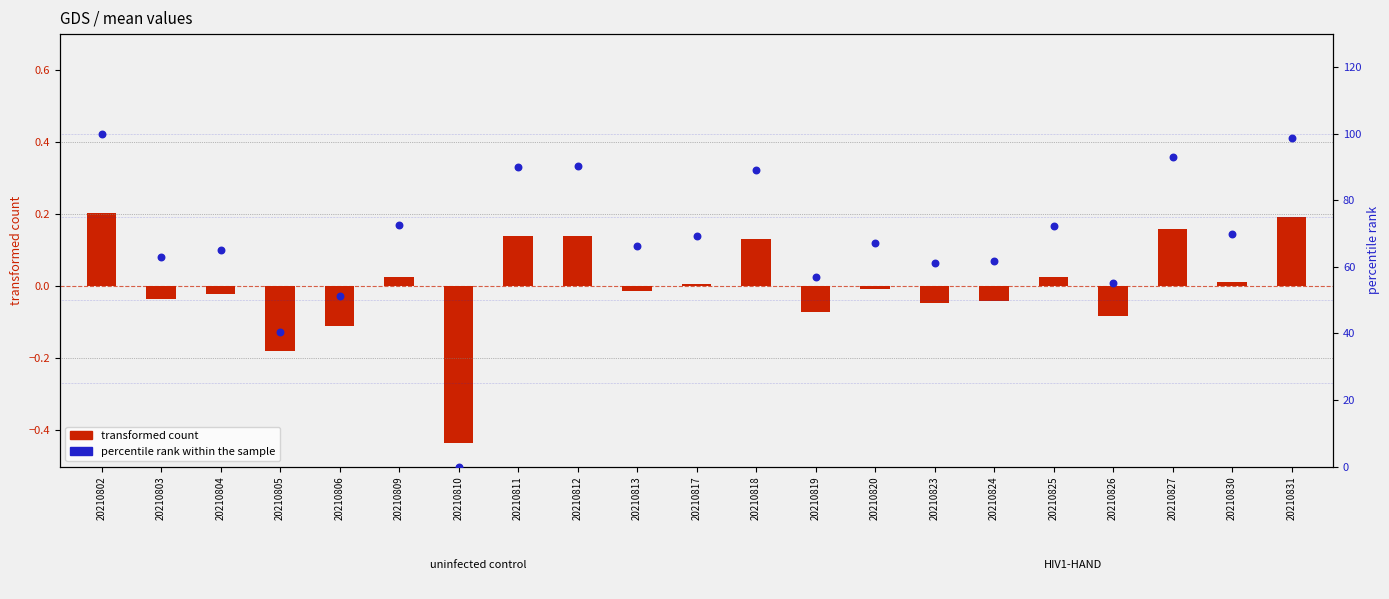

Which series reaches the maximum Y coordinate?

percentile rank within the sample